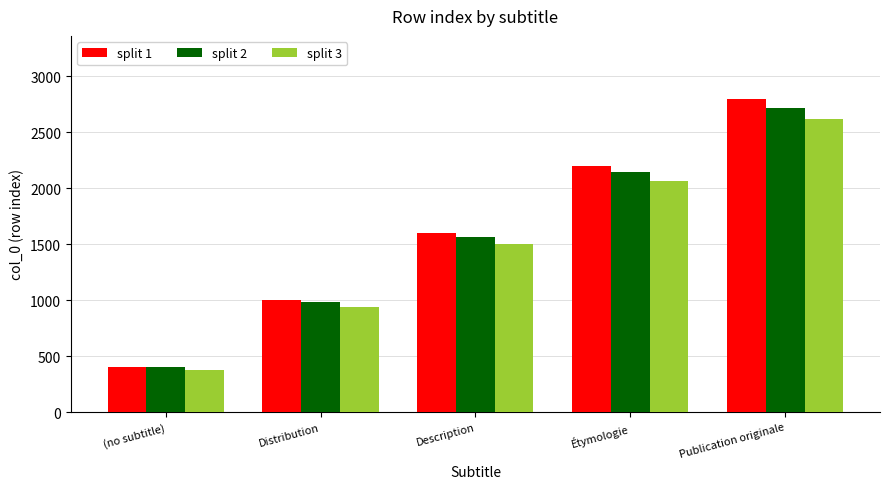

Reading right to left, what are all the values shown in this chart?

split 1: 2800	2200	1600	1000	400
split 2: 2720	2140	1560	980	400
split 3: 2620	2060	1500	940	380